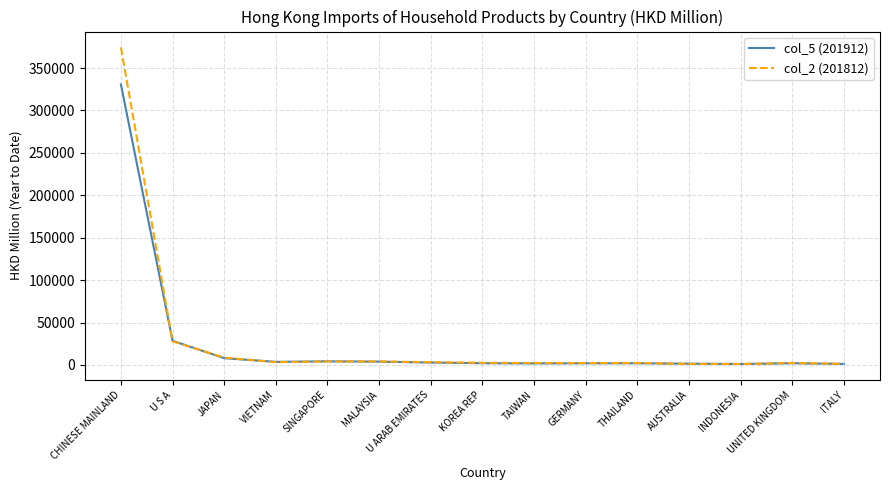

What is the minimum value shown in the chart?

1034.7